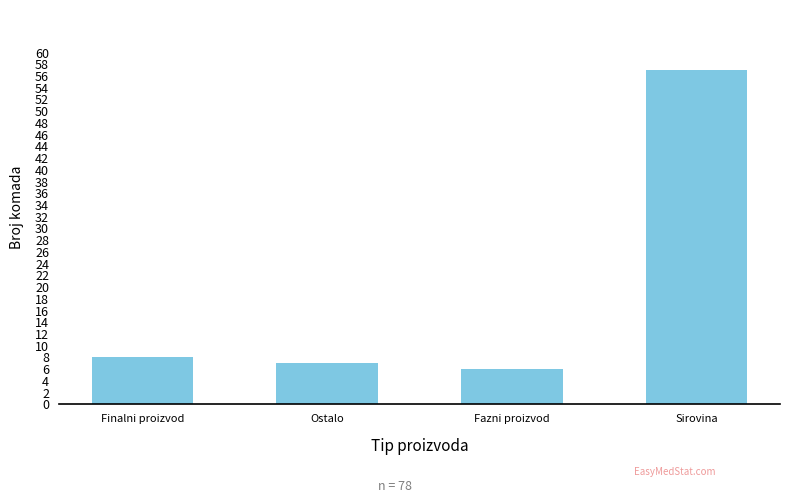

Reading right to left, list all the values displayed in this chart.

57	6	7	8